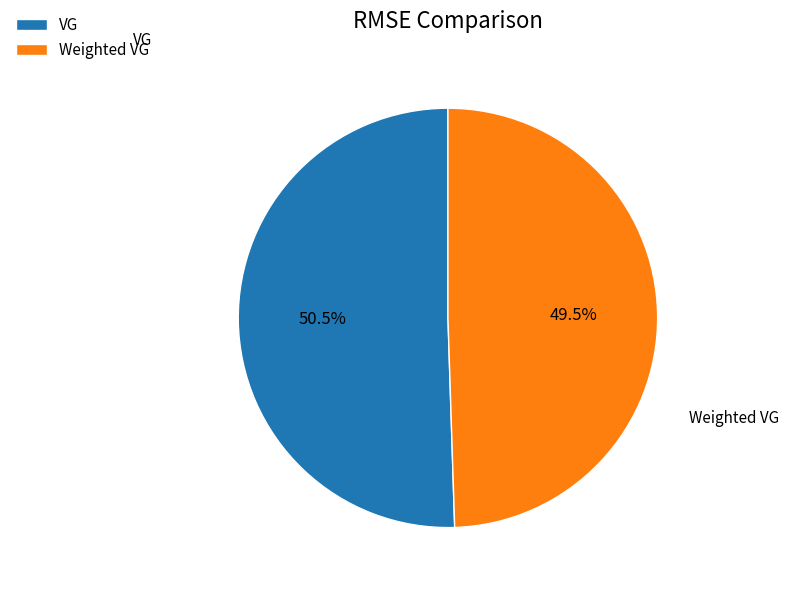

Is it true that Weighted VG is 41% of the pie?

False